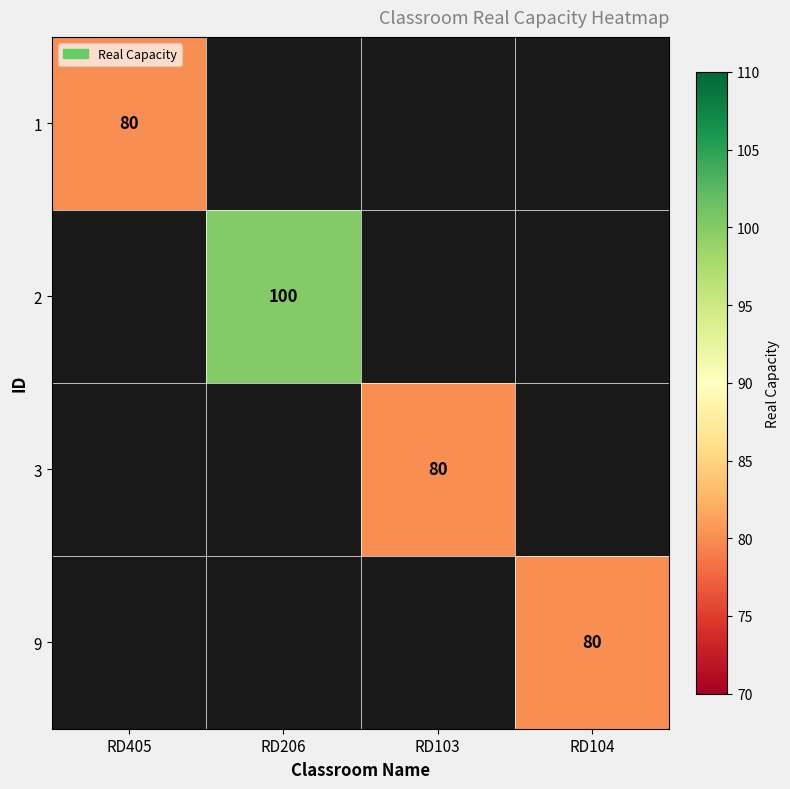

The 9 series shows 30 at RD104. True or false?

False